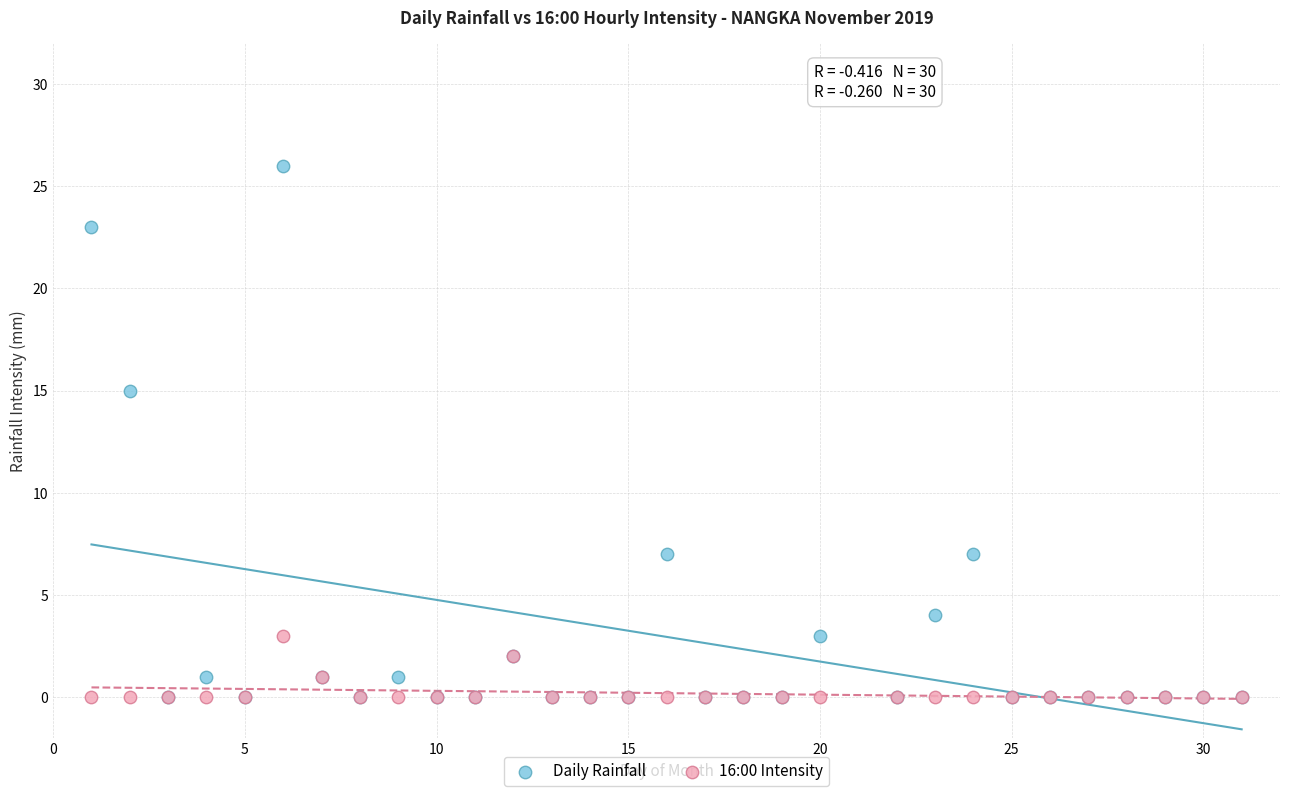

What are all the series names shown in the legend?

Daily Rainfall, 16:00 Intensity